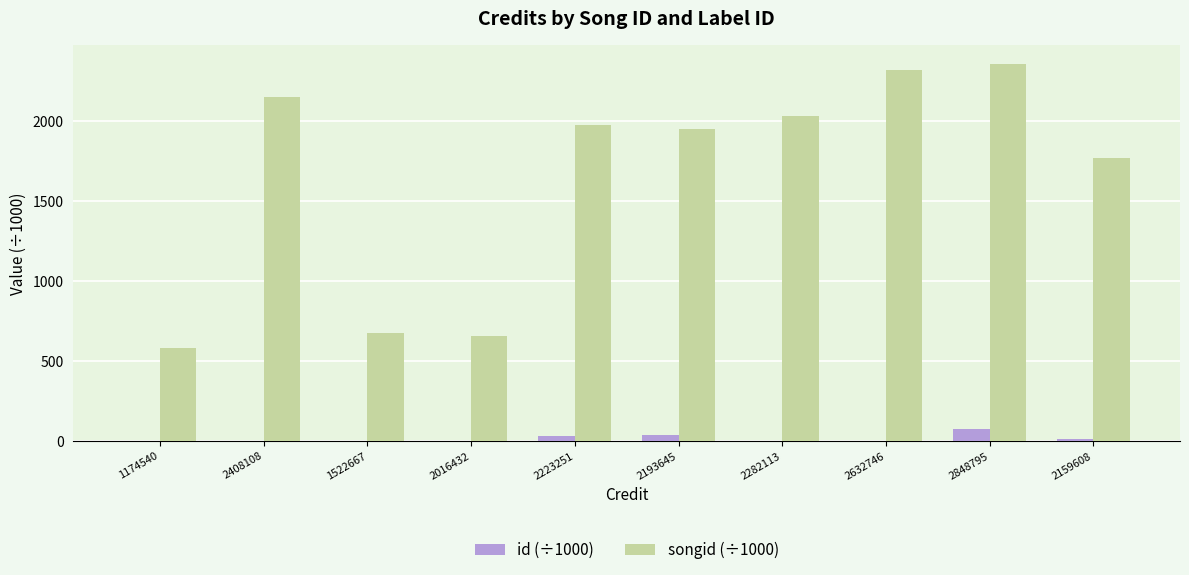

True or false: songid (÷1000) has a value of 1976.5 at 2223251.

True